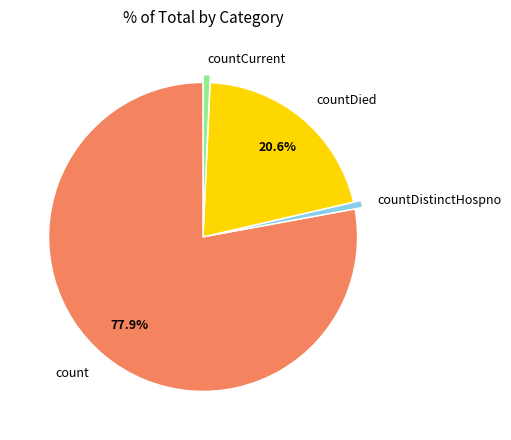

To the nearest percent, what is the average slice percentage?

25%